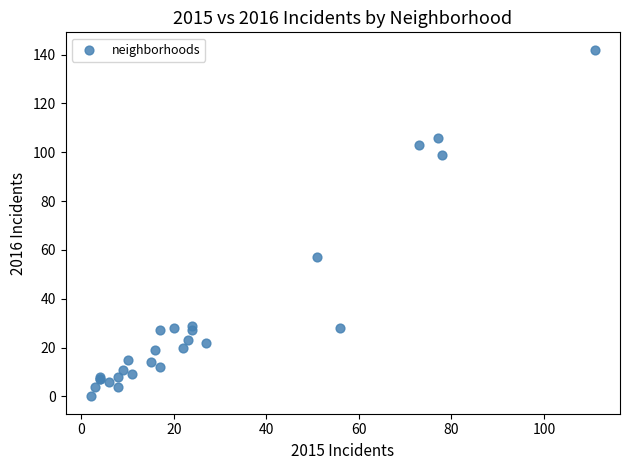

What Y value in the scatter plot is closest to 71?

57